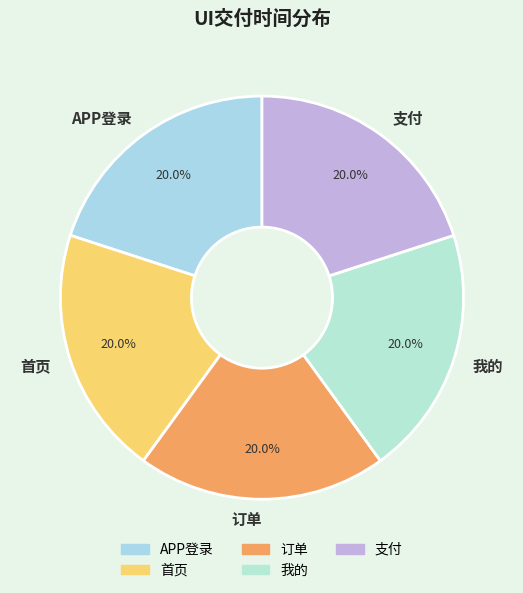

Is the sum of 我的 and 首页 greater than half?

No